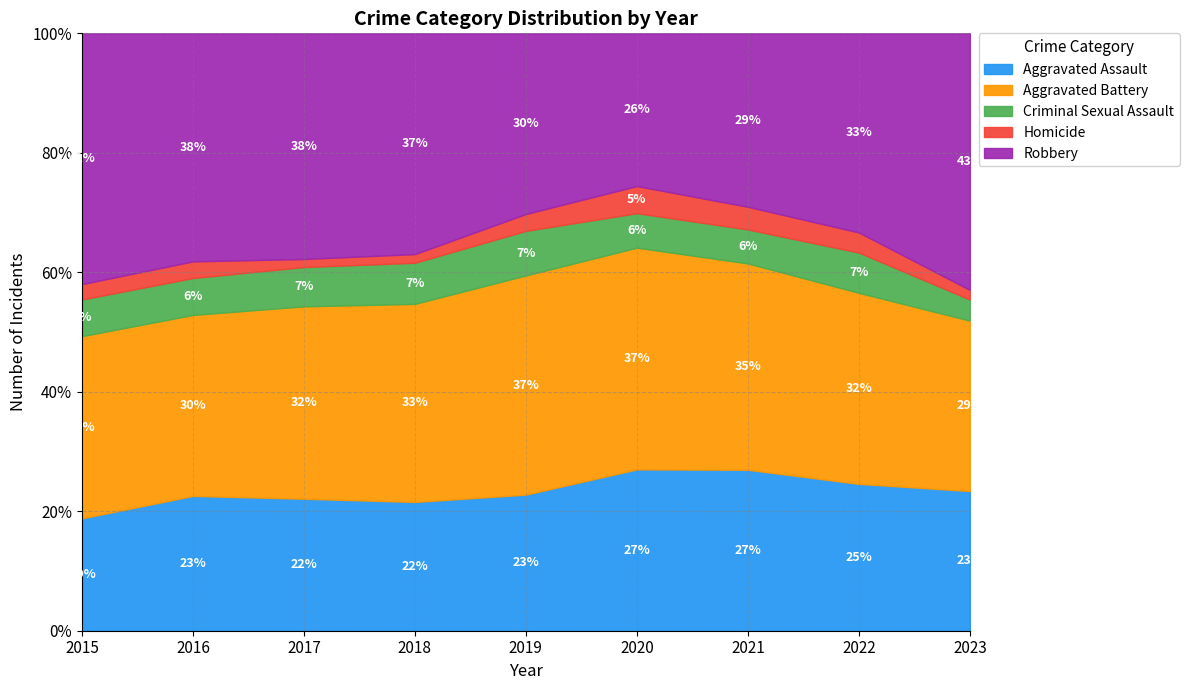

Is the value of Homicide at 2021 greater than the value of Criminal Sexual Assault at 2015?

No